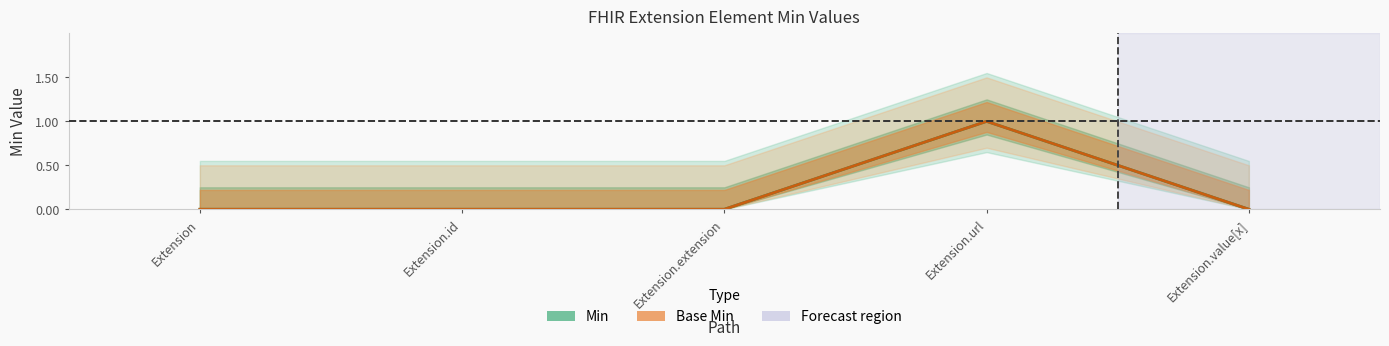

Reading left to right, what are all the values shown in this chart?

Min: Extension=0	Extension.id=0	Extension.extension=0	Extension.url=1	Extension.value[x]=0
Base Min: Extension=0	Extension.id=0	Extension.extension=0	Extension.url=1	Extension.value[x]=0